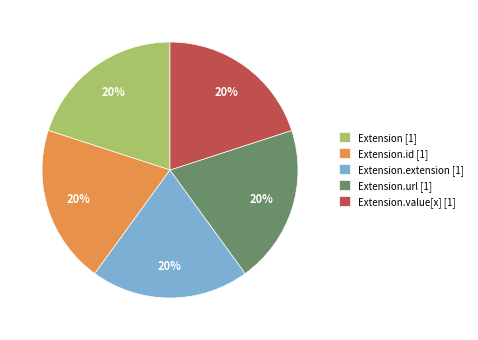

Combined, do Extension.id [1] and Extension.url [1] account for over 50%?

No